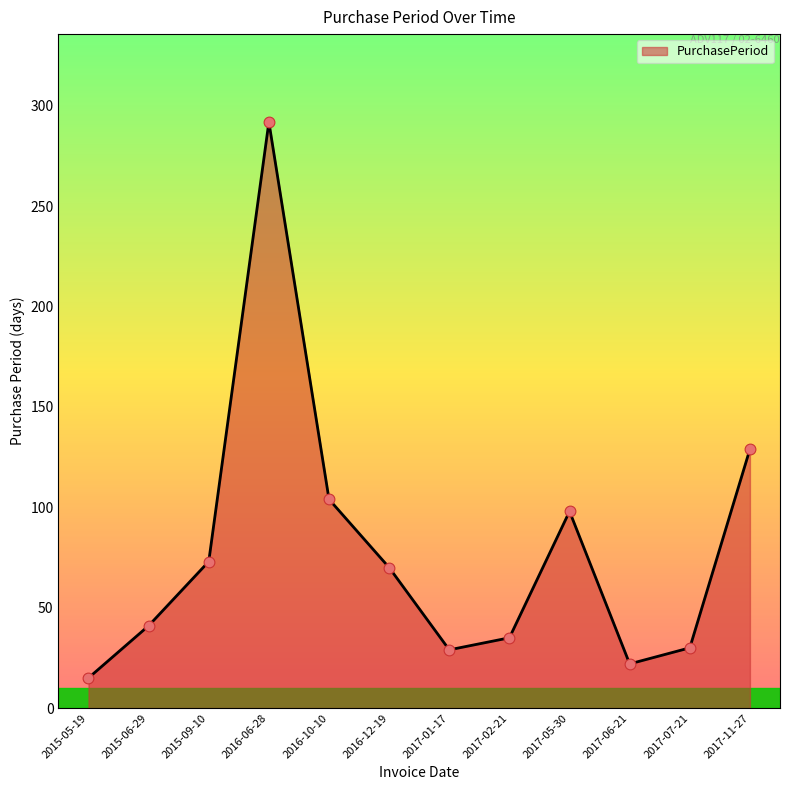

What is the change in value from 2017-06-21 to 2017-07-21?

+8